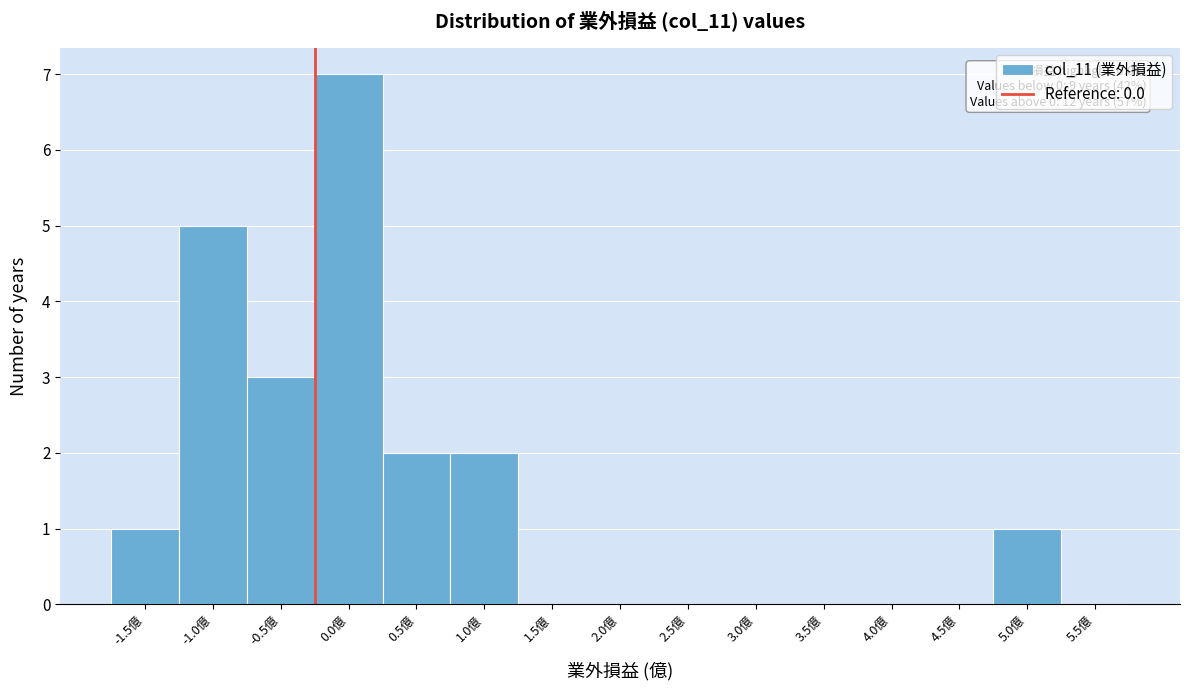

Reading left to right, transcribe all the data shown in this chart.

-1.5億=1	-1.0億=5	-0.5億=3	0.0億=7	0.5億=2	1.0億=2	1.5億=0	2.0億=0	2.5億=0	3.0億=0	3.5億=0	4.0億=0	4.5億=0	5.0億=1	5.5億=0